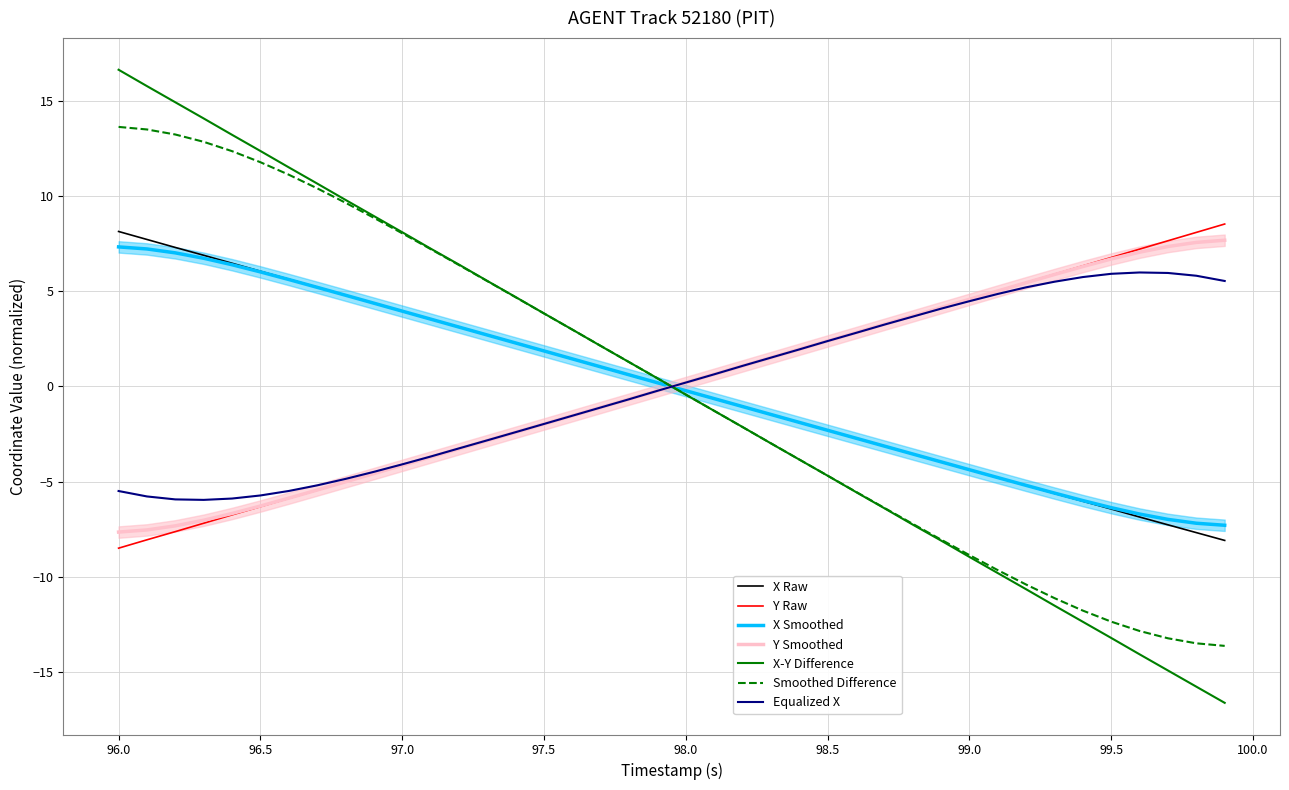

Which series ends up on top after the final intersection of Smoothed Difference and Equalized X?

Equalized X